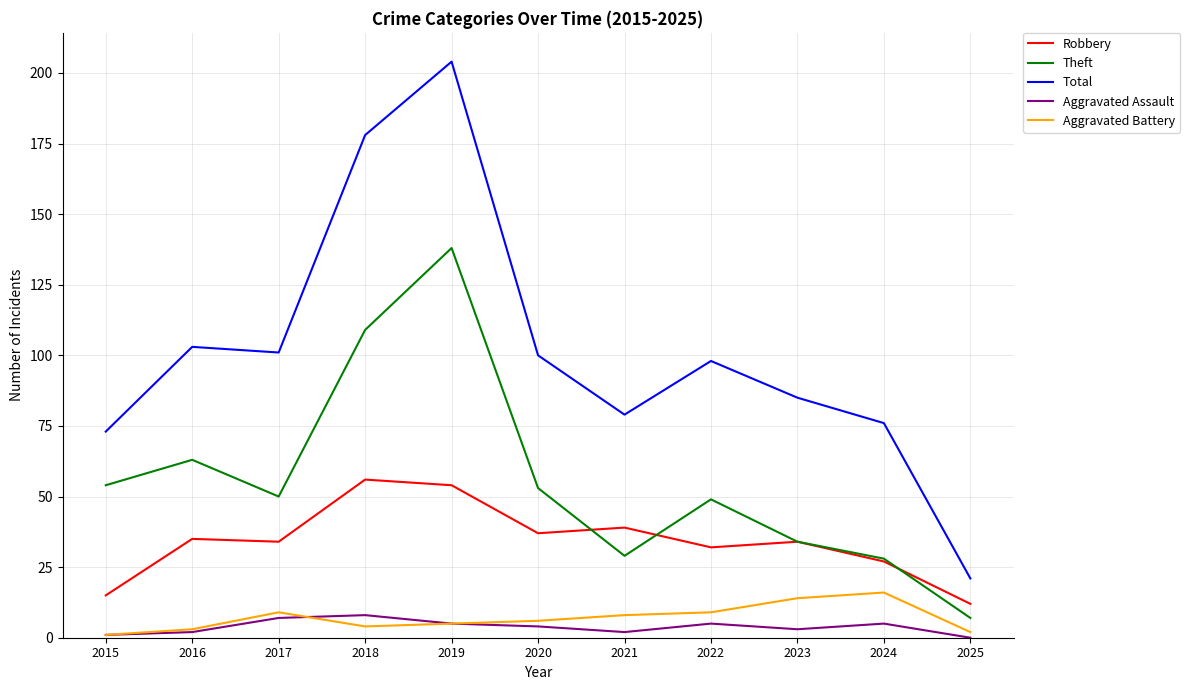

Which series changed the most between 2015 and 2018?

Total